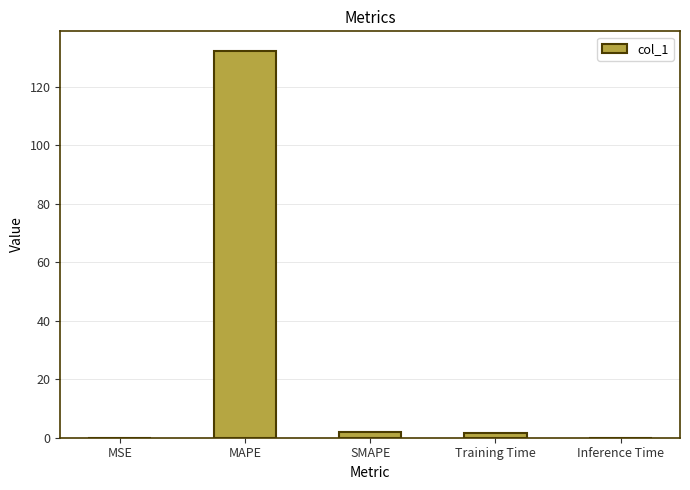

What is the sum of all values?

136.1